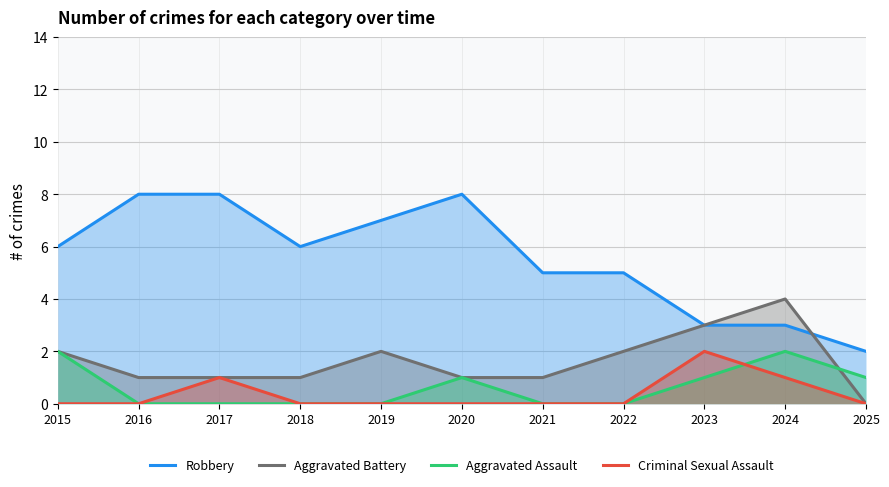

The Aggravated Assault series shows 1 at 2020. True or false?

True